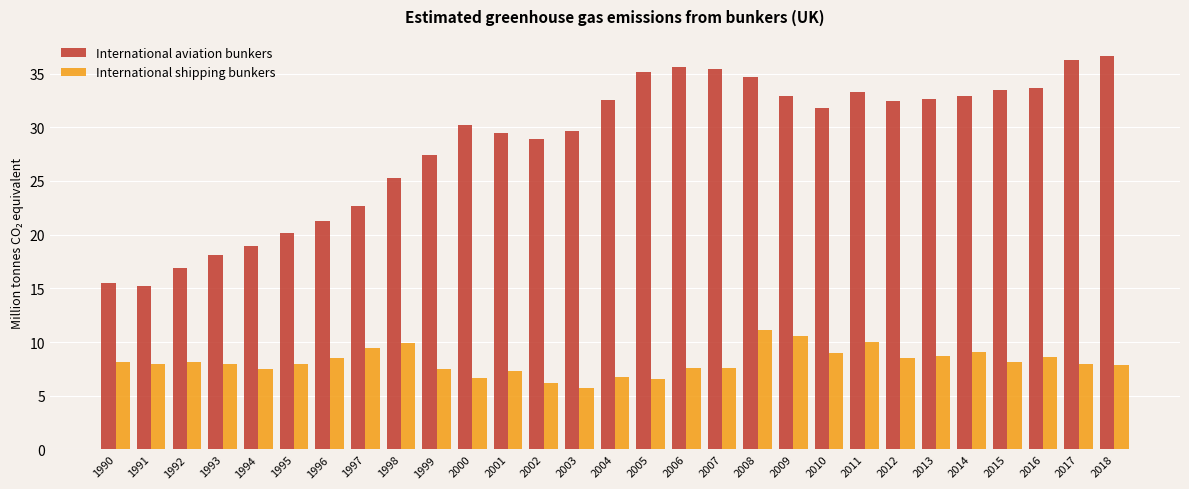

Between 2001 and 2008, which series saw the biggest shift?

International aviation bunkers